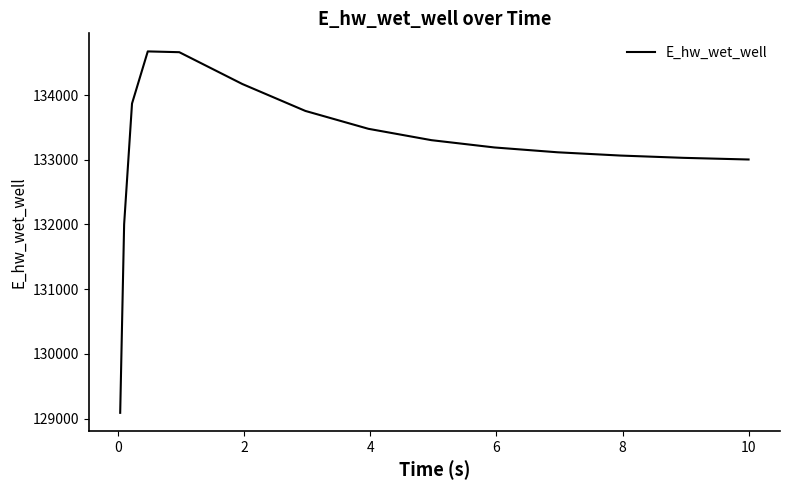

What is the smallest value displayed?

129087.8